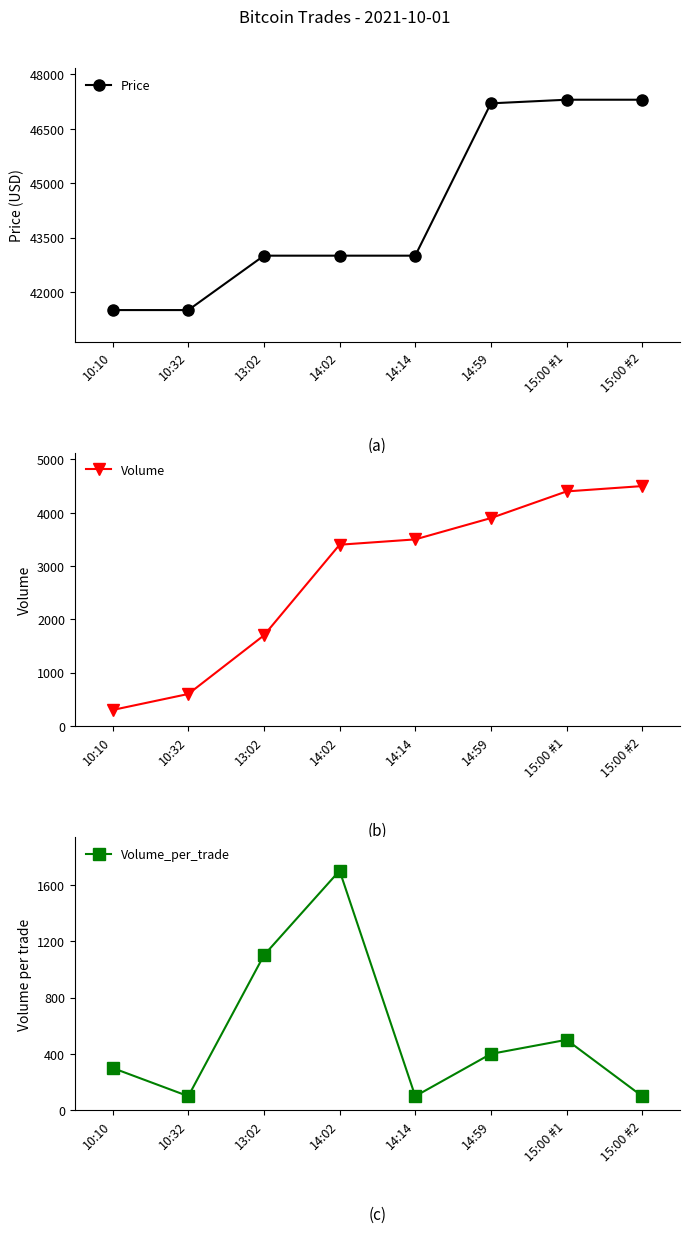

In Volume_per_trade, how many points are lower than both neighbors (excluding endpoints)?

2